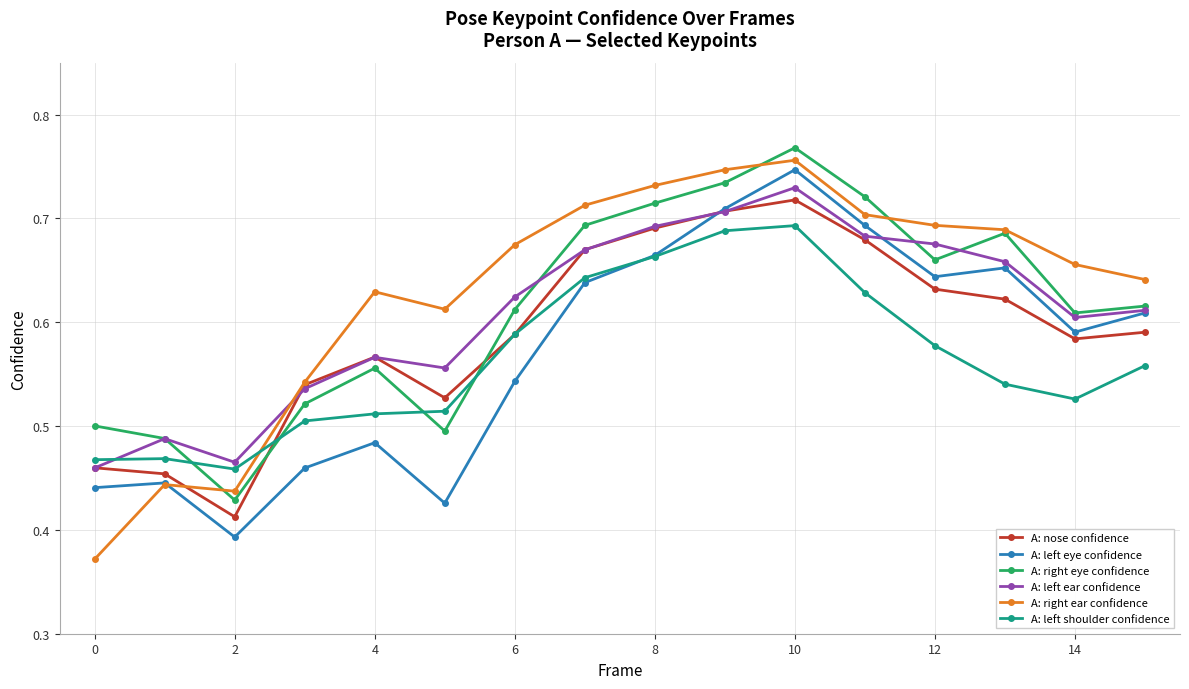

True or false: A: right eye confidence and A: left shoulder confidence intersect in this chart.

True